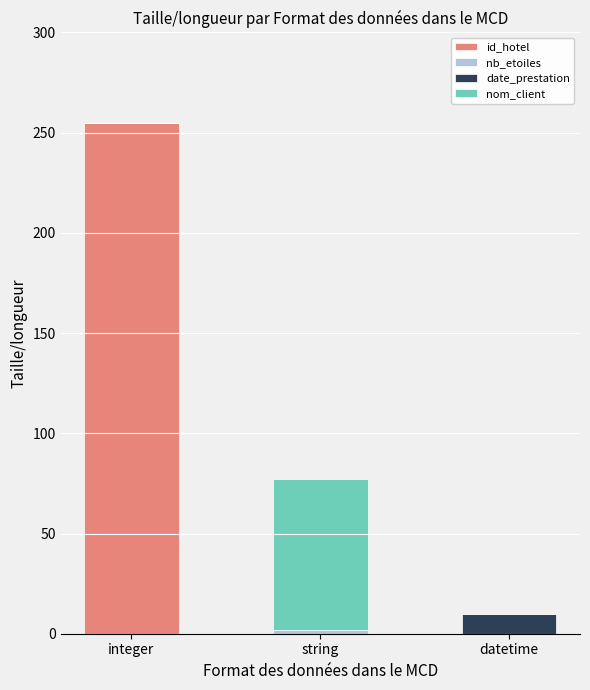

At which label does id_hotel reach its peak?

integer